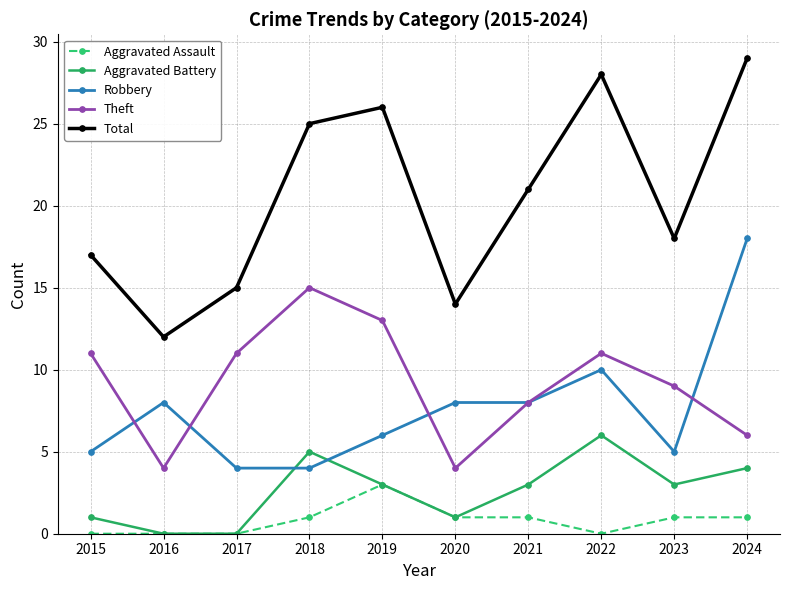

What is the sum of the Robbery values at 2017 and 2020?

12